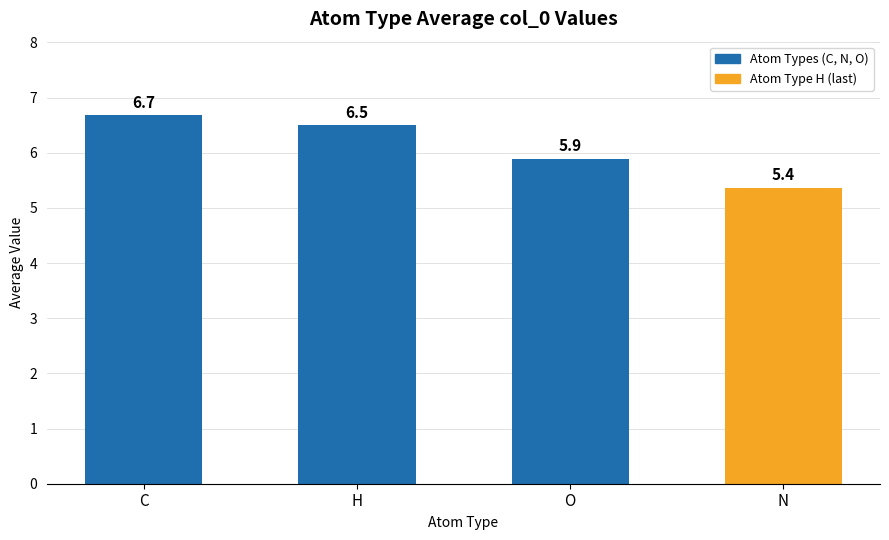

Rank the categories by value from highest to lowest.

C, H, O, N